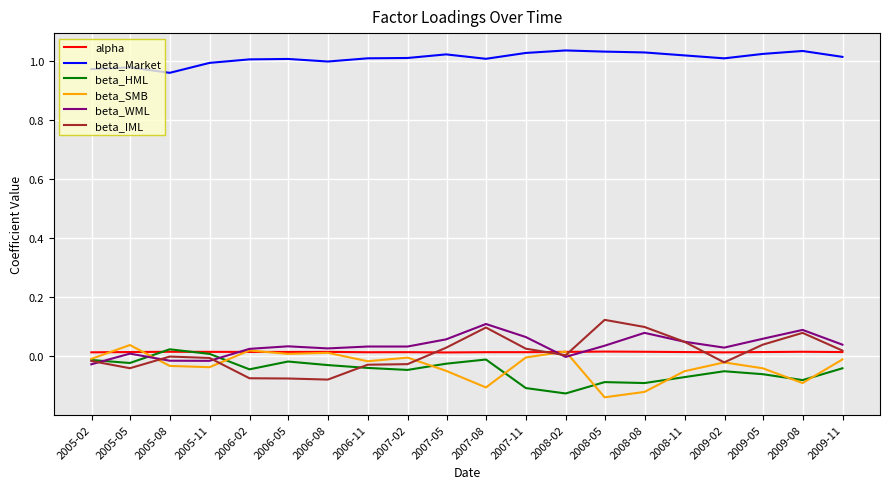

After their last crossing, which series has the higher values: beta_HML or beta_WML?

beta_WML